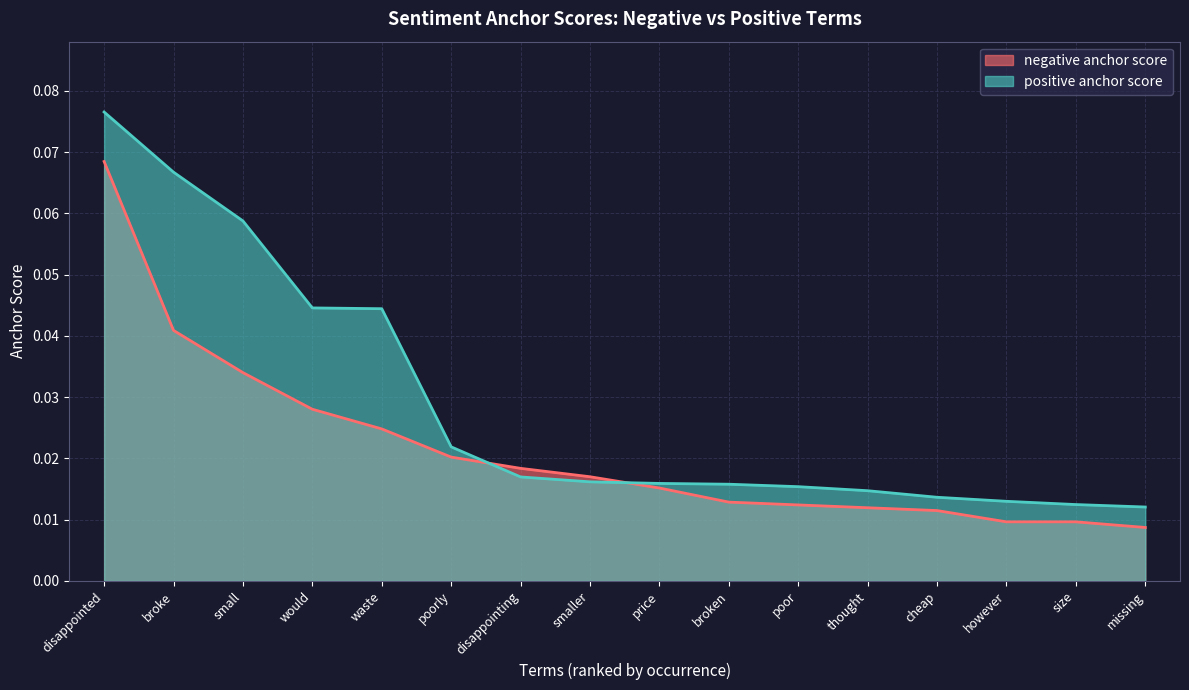

How many intersections are there between negative anchor score and positive anchor score?

2